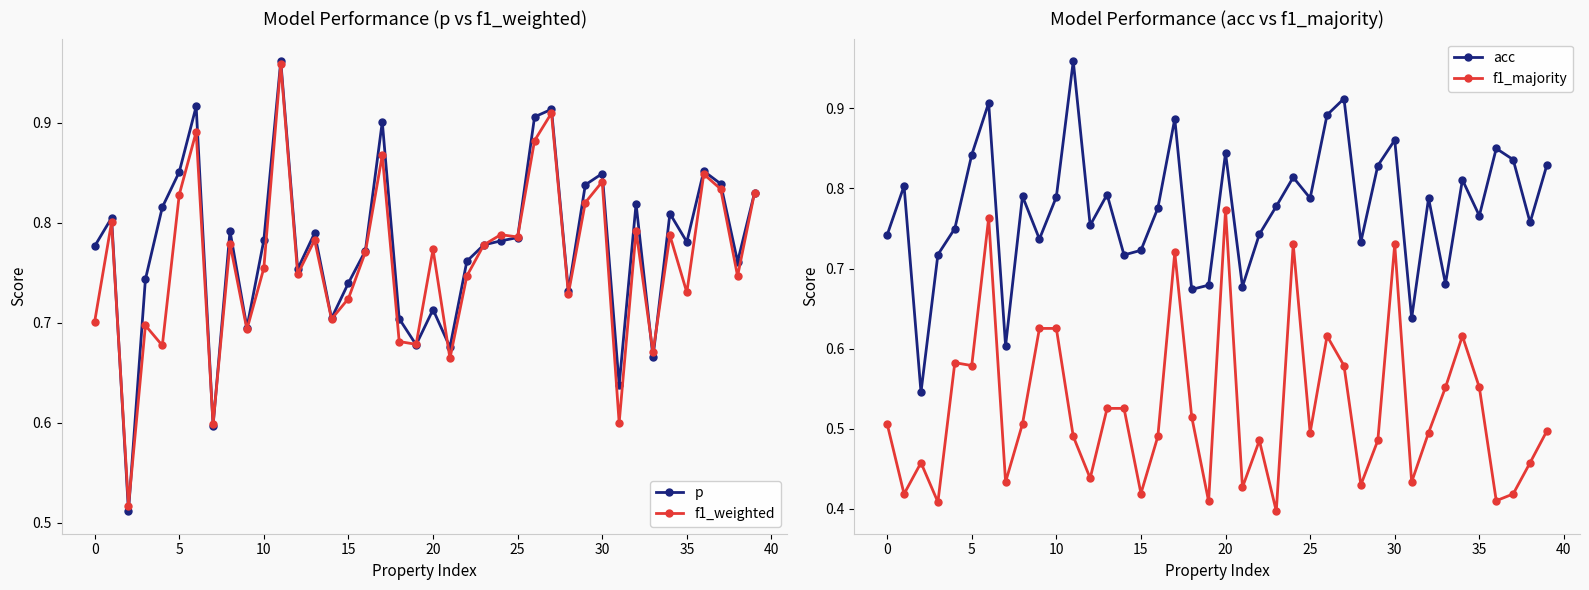

What are all the series names shown in the legend?

p, f1_weighted, acc, f1_majority